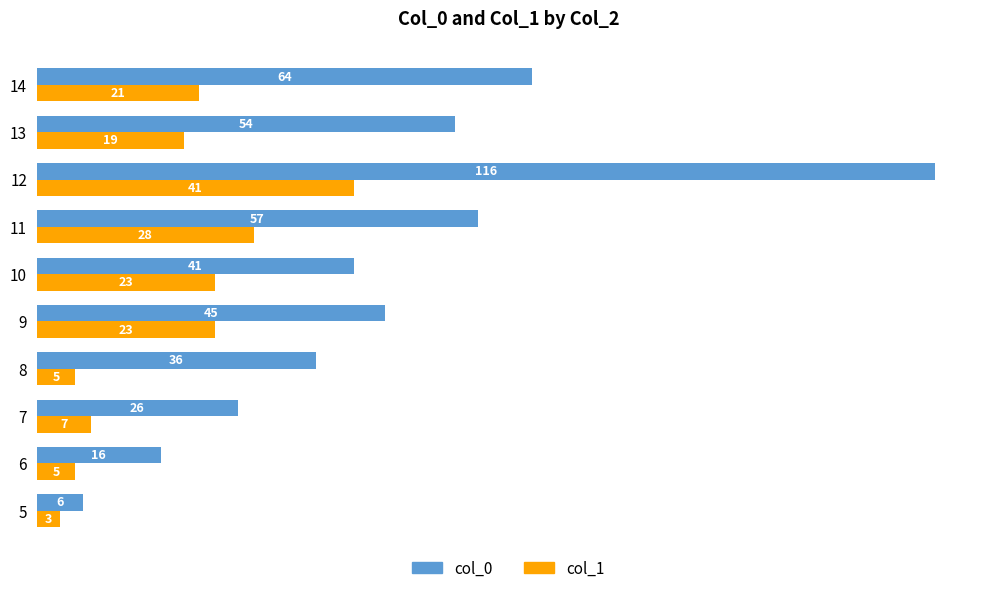

Count the number of data series in this chart.

2